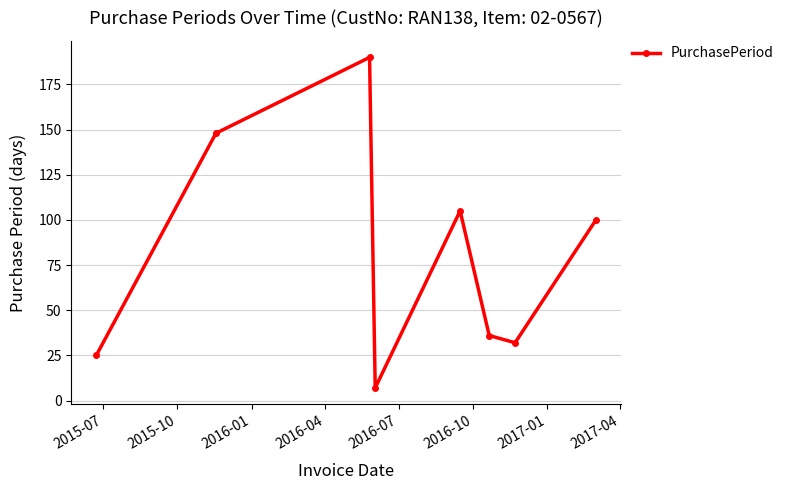

What is the difference between the second highest and second lowest values?

123